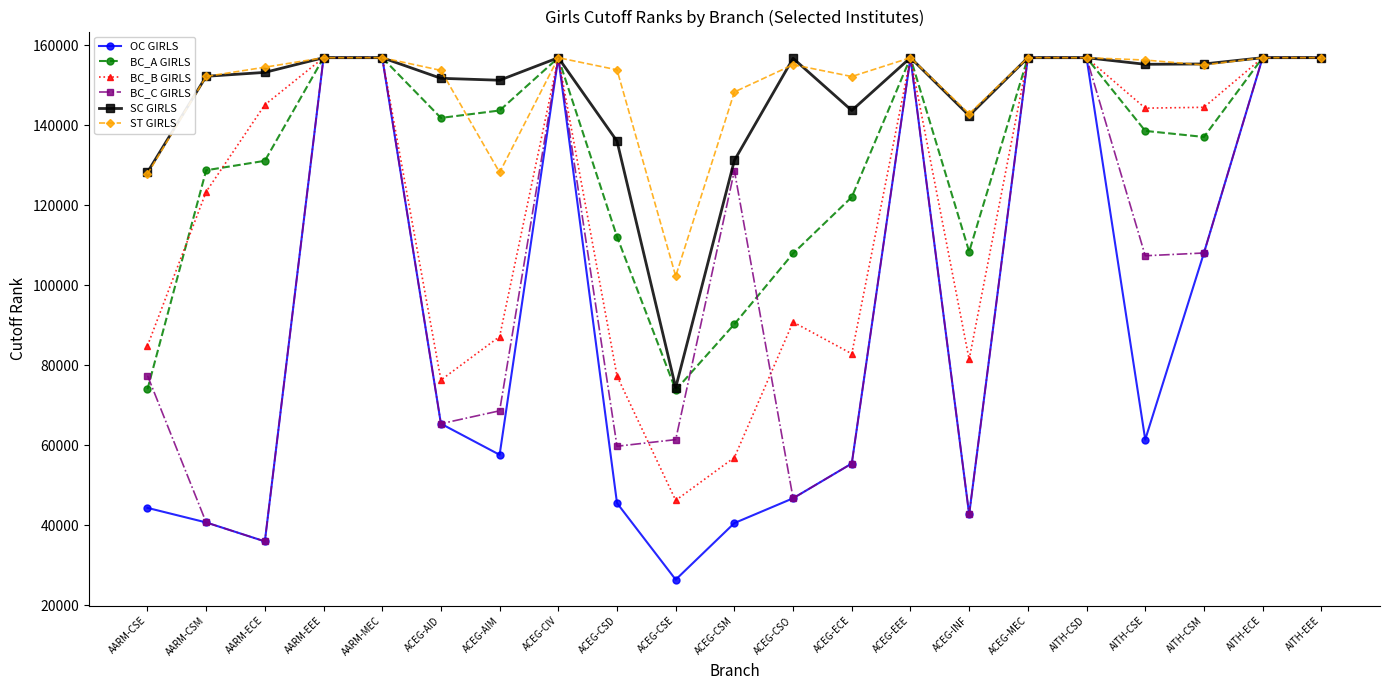

At which category does the chart reach its minimum across all series?

ACEG-CSE